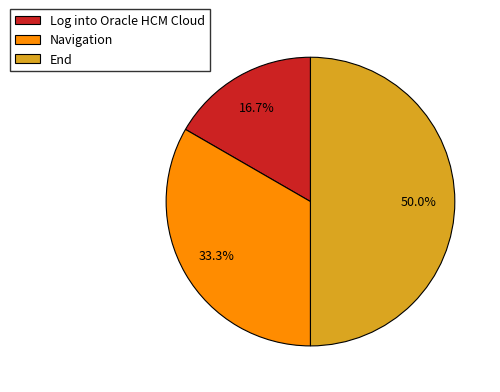

What percentage do Navigation and Log into Oracle HCM Cloud together represent?

50.0%